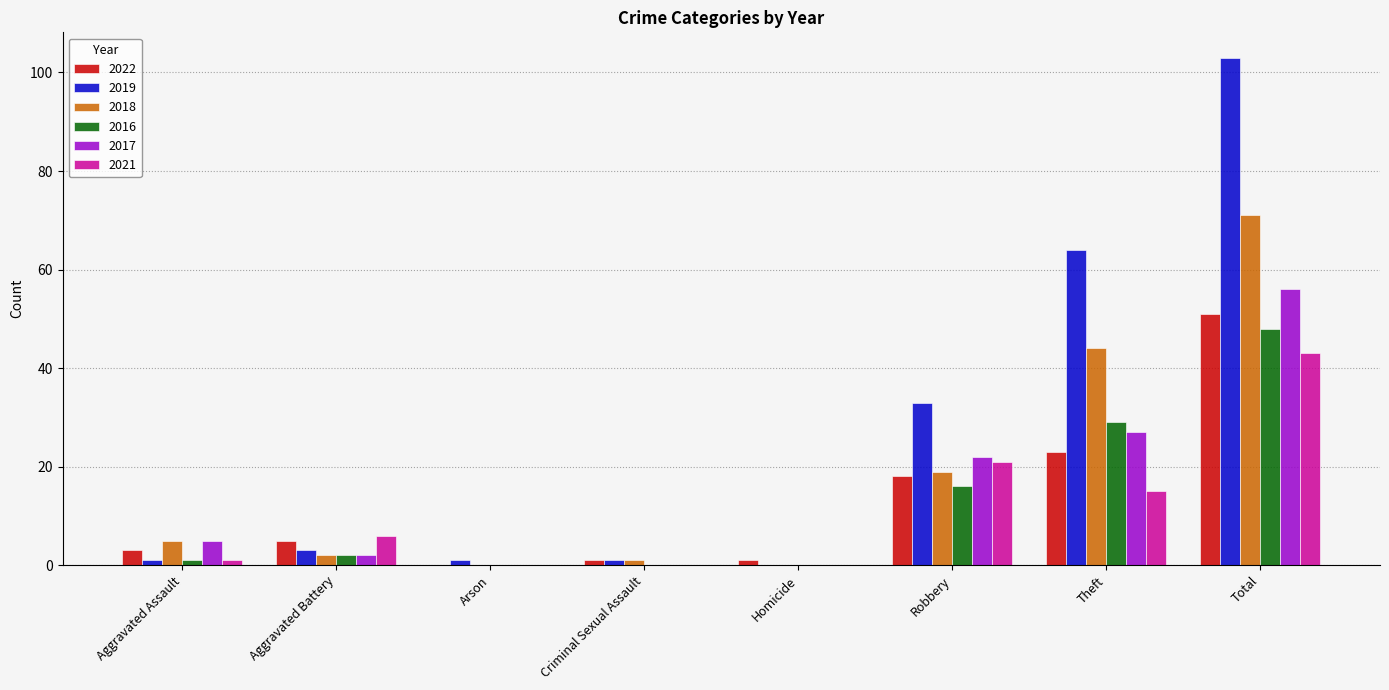

Is it true that 2019 equals 1 at Aggravated Assault?

True